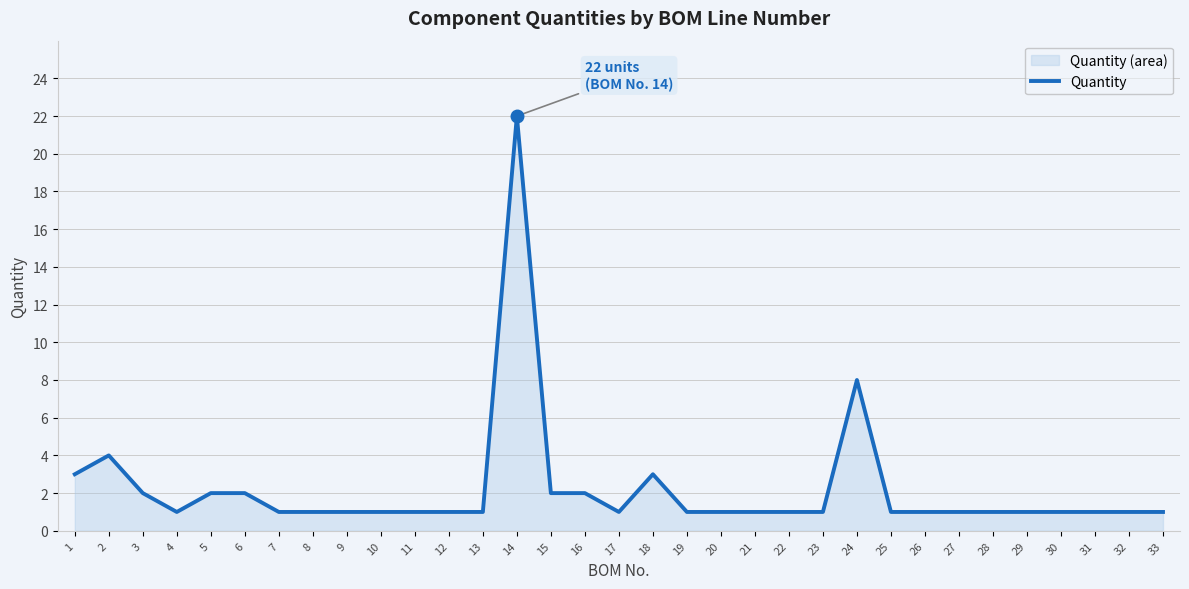

What is the value of the 5th point from the left?

2